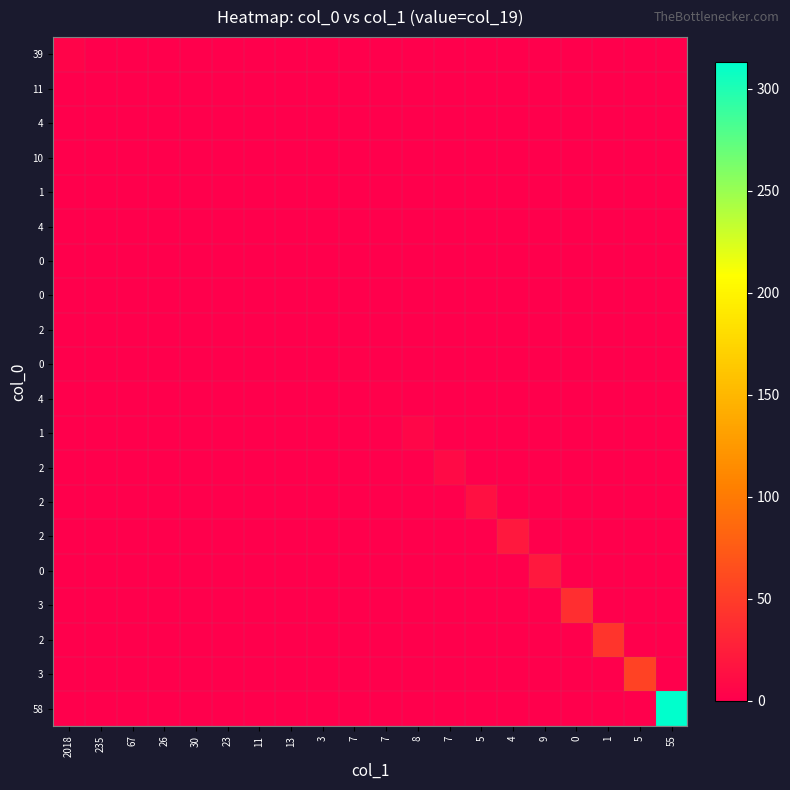

At how many categories does at least one series exceed 104?

1